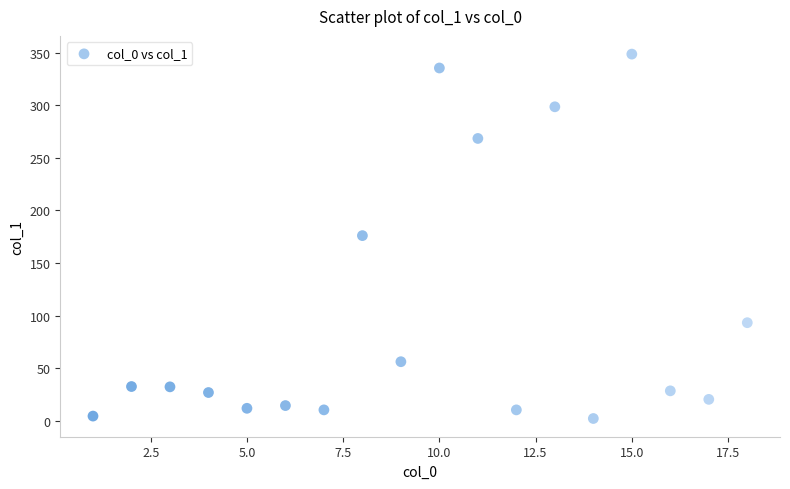

What is the range of Y values (max minus min)?

346.5